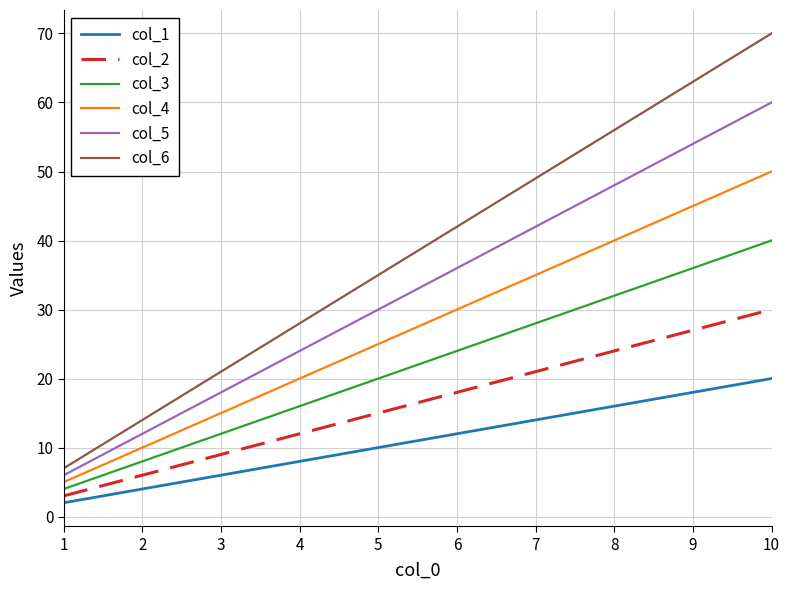

How many series are shown in this chart?

6